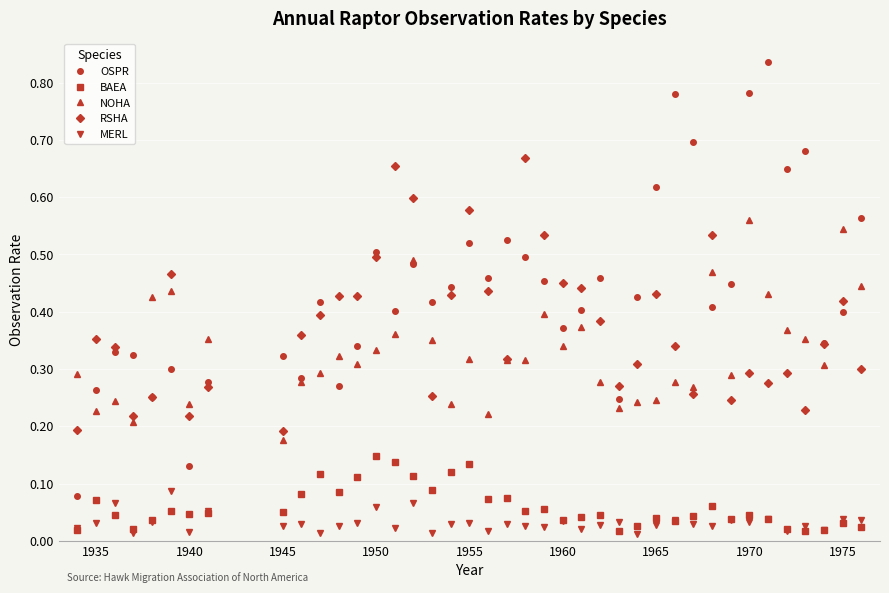

Which series has the largest total across all categories?

OSPR